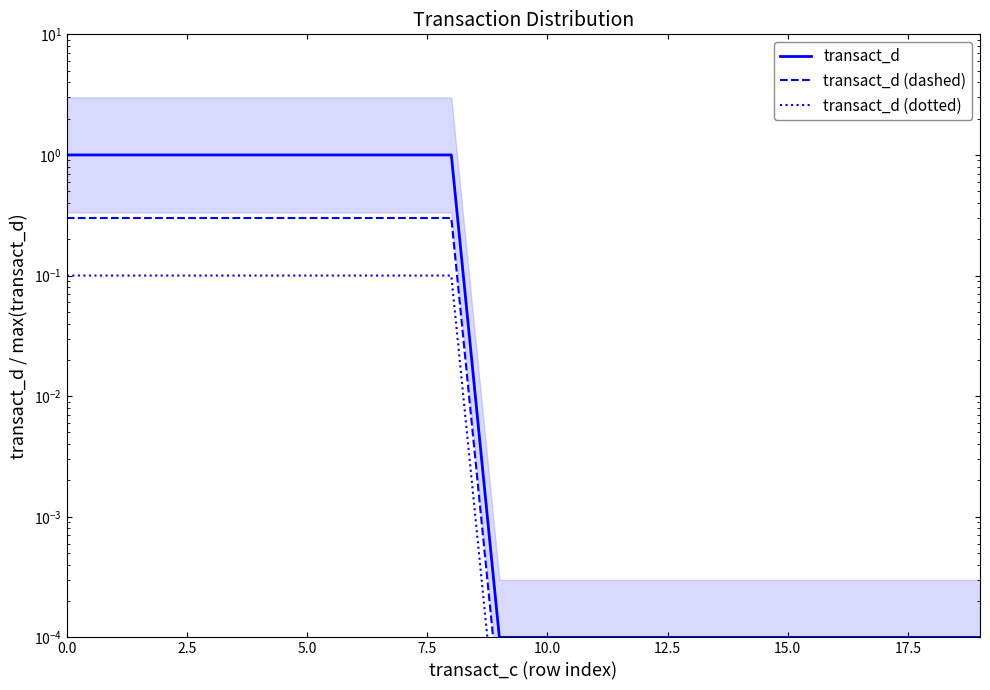

What are all the series names shown in the legend?

transact_d, transact_d (dashed), transact_d (dotted)